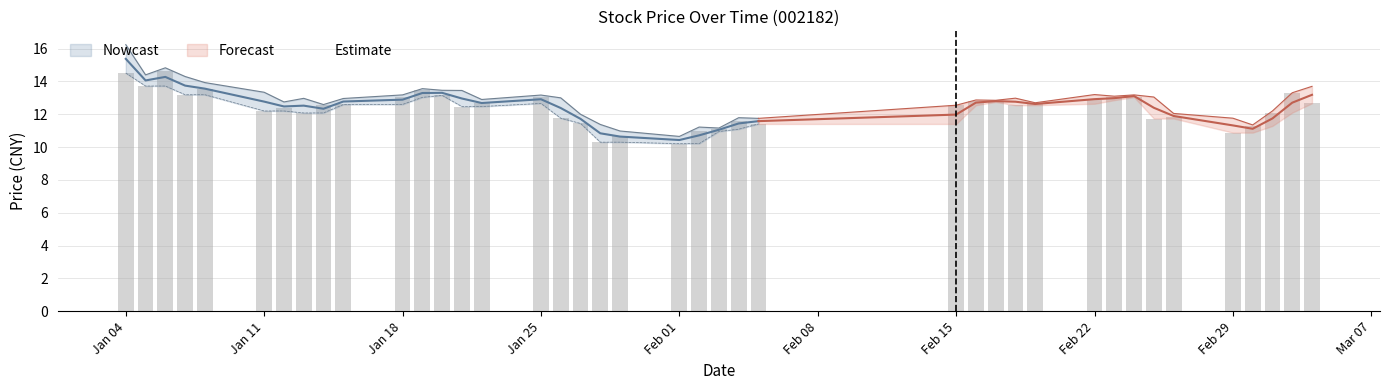

Reading left to right, what are all the values shown in this chart?

15.4	14.1	14.3	13.7	13.6	12.8	12.5	12.5	12.3	12.8	12.9	13.3	13.3	13.0	12.7	12.9	12.4	11.7	10.8	10.6	10.4	10.7	11.1	11.4	11.6	12.0	12.7	12.8	12.8	12.6	12.9	13.0	13.1	12.4	11.9	11.3	11.1	11.7	12.7	13.2